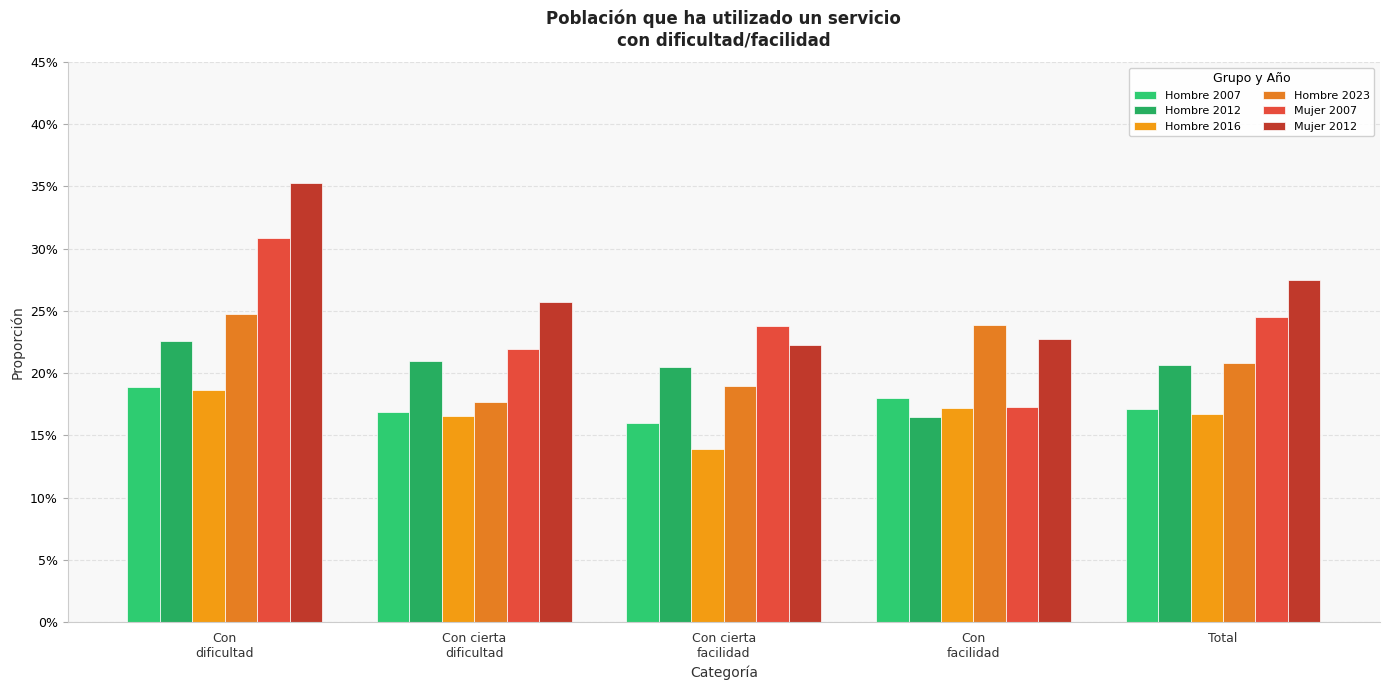

Reading right to left, list all the values displayed in this chart.

Hombre 2007: 0.2	0.2	0.2	0.2	0.2
Hombre 2012: 0.2	0.2	0.2	0.2	0.2
Hombre 2016: 0.2	0.2	0.1	0.2	0.2
Hombre 2023: 0.2	0.2	0.2	0.2	0.2
Mujer 2007: 0.2	0.2	0.2	0.2	0.3
Mujer 2012: 0.3	0.2	0.2	0.3	0.4